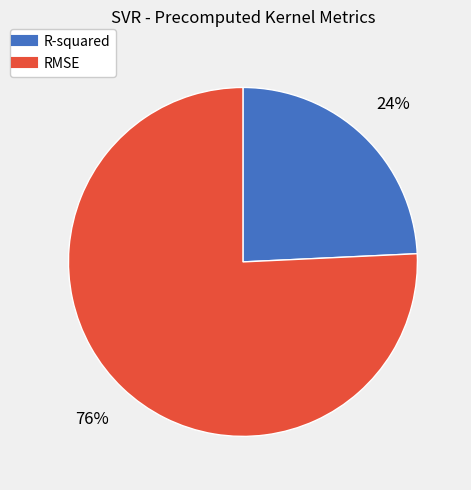

Which has a higher value, RMSE or R-squared?

RMSE